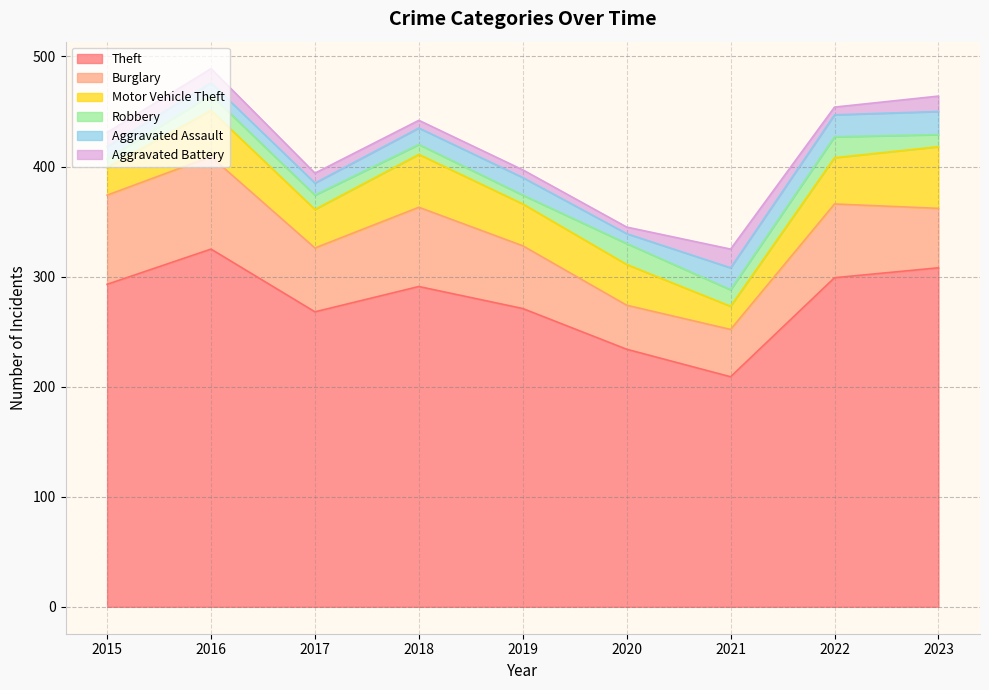

At which label does Theft reach its minimum?

2021